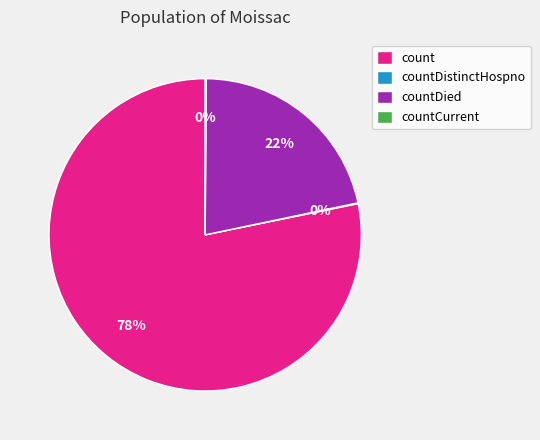

Does any single category account for the majority?

Yes